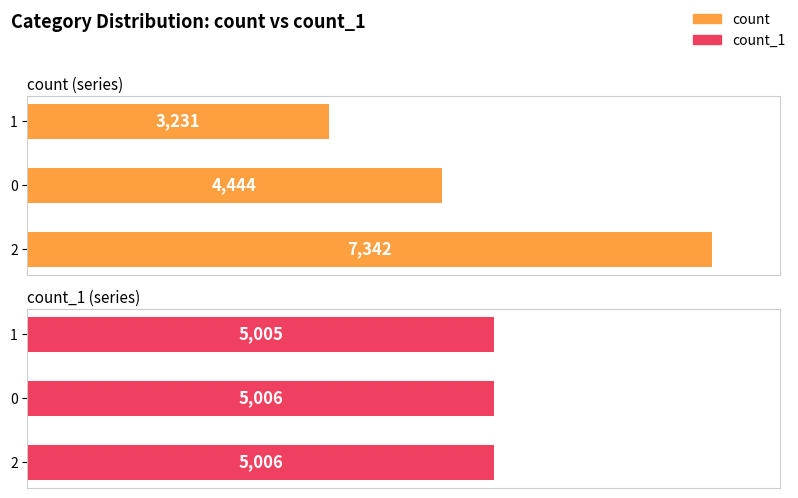

How many values in the count series exceed 4444?

1